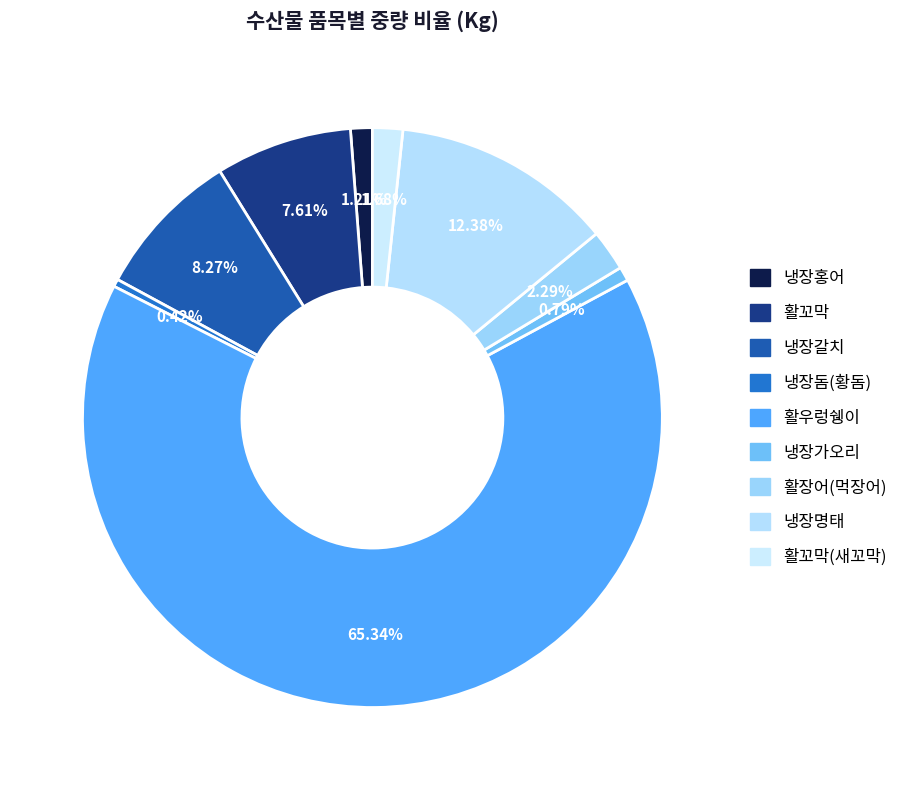

What is the largest slice in the pie chart?

활우렁쉥이